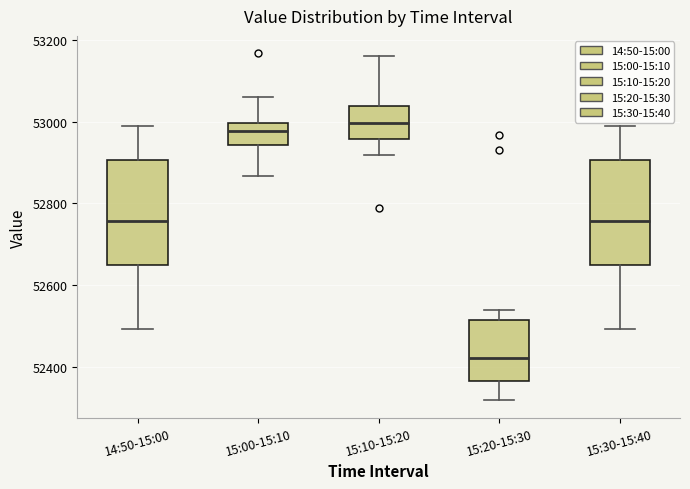

Where does the median line of the box for 14:50-15:00 sit on the y-axis? The values are not printed on the chart, so give them approximately, as read against the axis.

52760